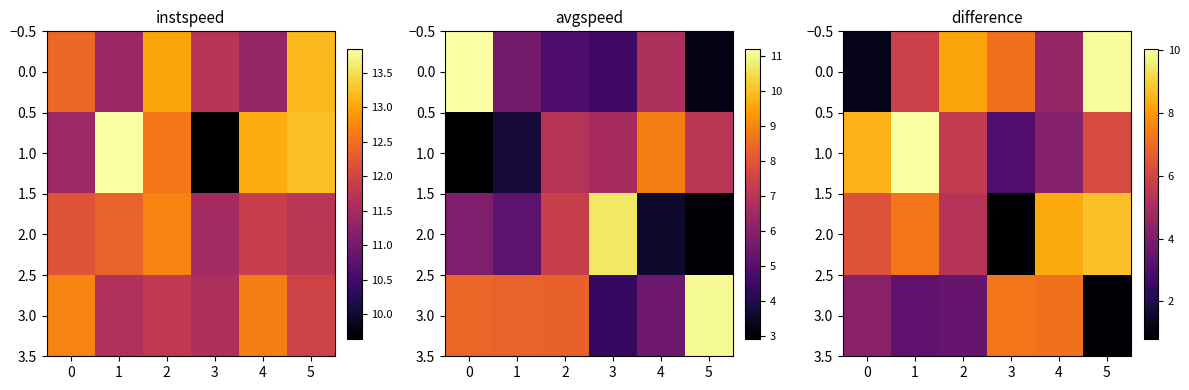

Which series has the largest total across all categories?

1.0